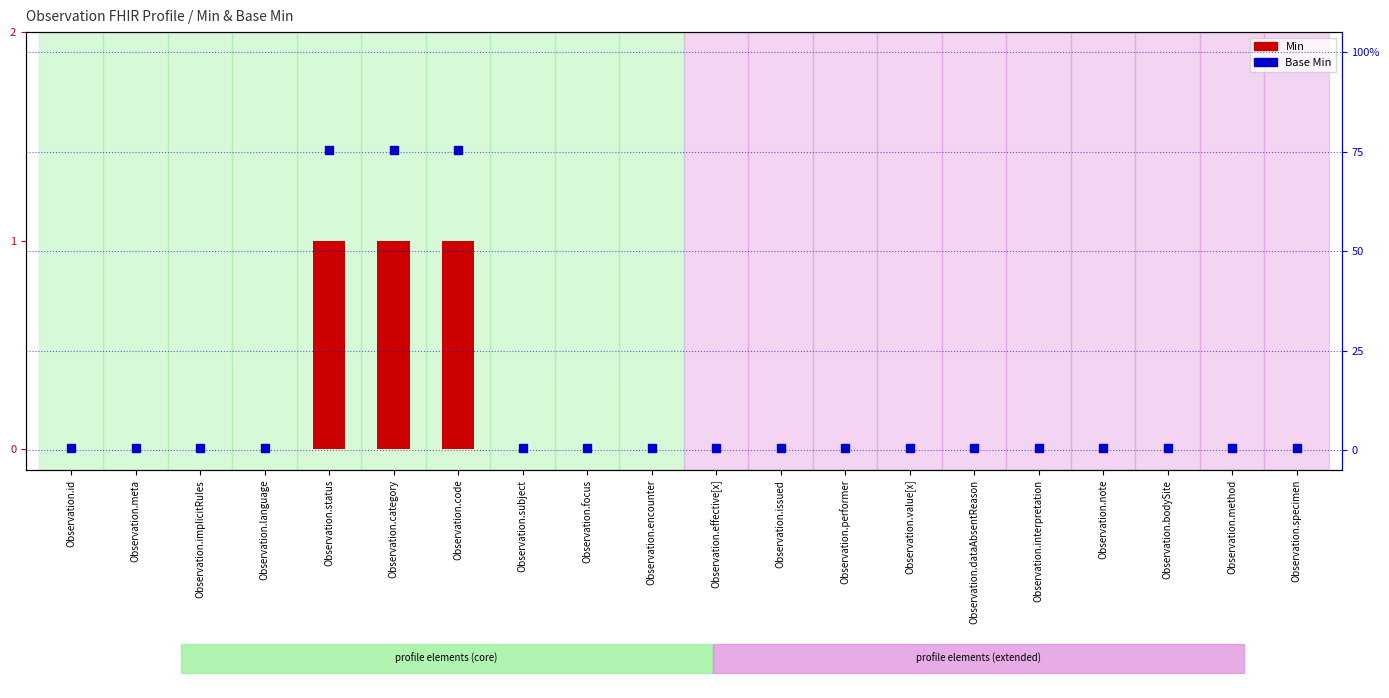

Is the value of Base Min at Observation.performer greater than the value of Min at Observation.value[x]?

Yes